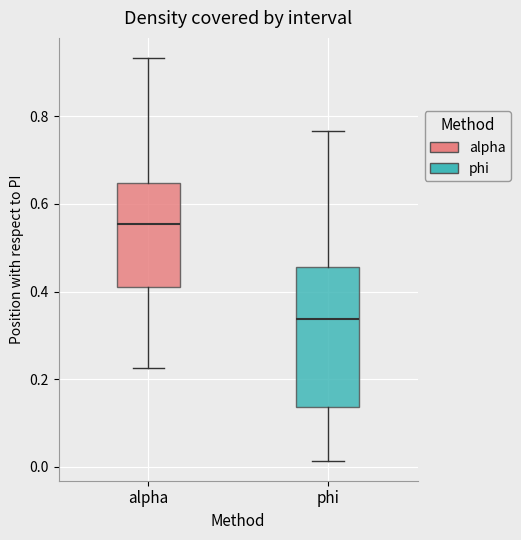

Reading left to right, read every box against the y-axis: the position of its median line, the range the box covers, and the ends of its whiskers. The values are not printed on the chart, so give them approximately, as read against the axis.

alpha: median 0.56, box 0.40 to 0.64, whiskers 0.22 to 0.94
phi: median 0.34, box 0.14 to 0.46, whiskers 0.02 to 0.76